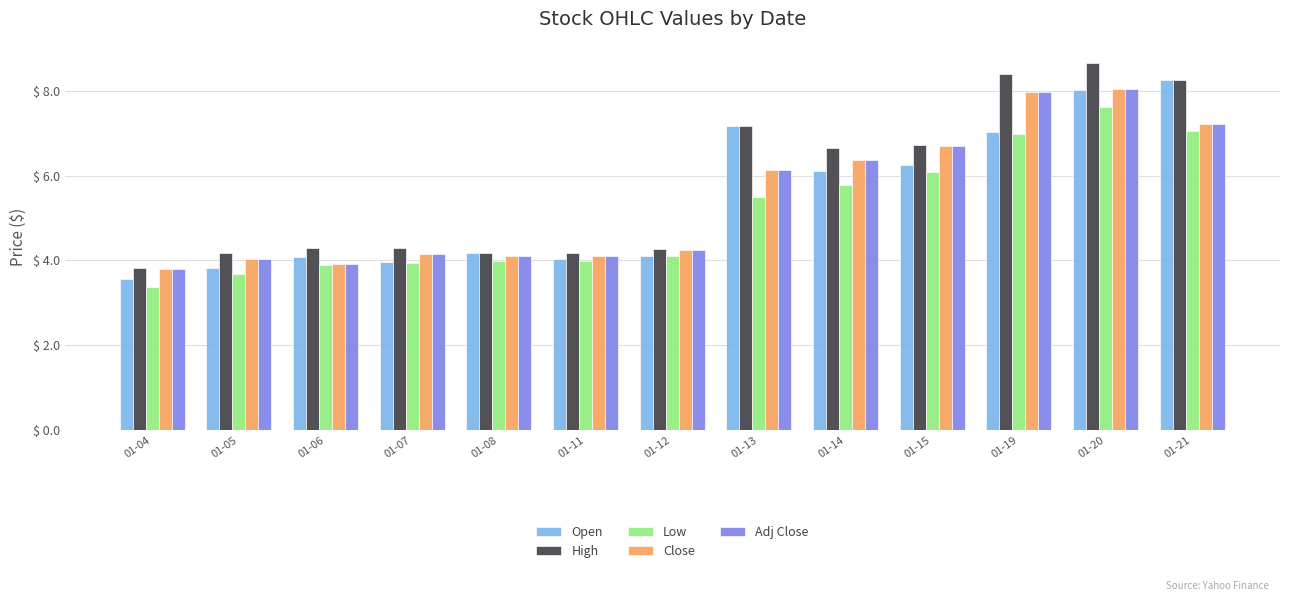

What is the lowest value of the Low series?

3.4